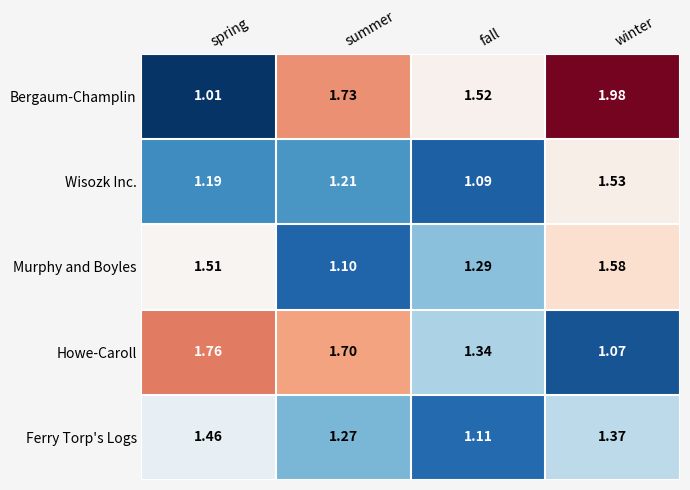

Which series changed the most between spring and fall?

Bergaum-Champlin